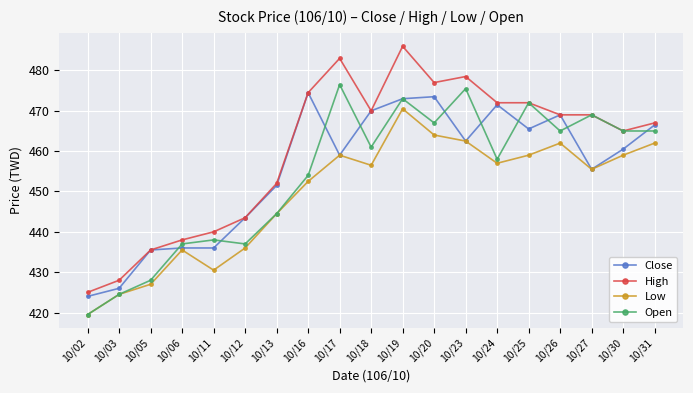

Which category has the highest value in the High series?

10/19